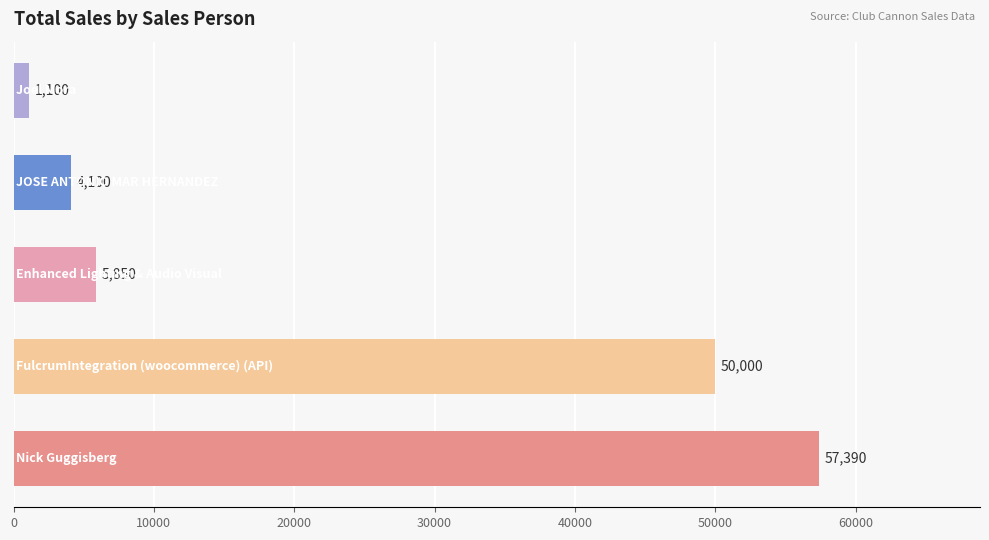

How many bars are there in total?

5